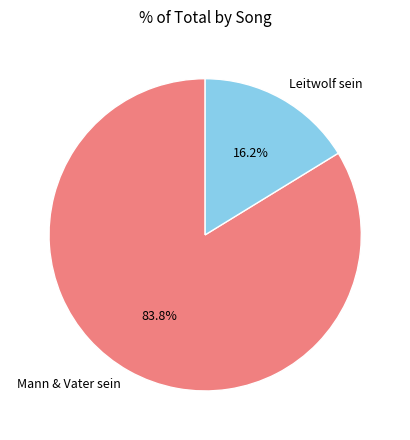

Does any single category account for the majority?

Yes